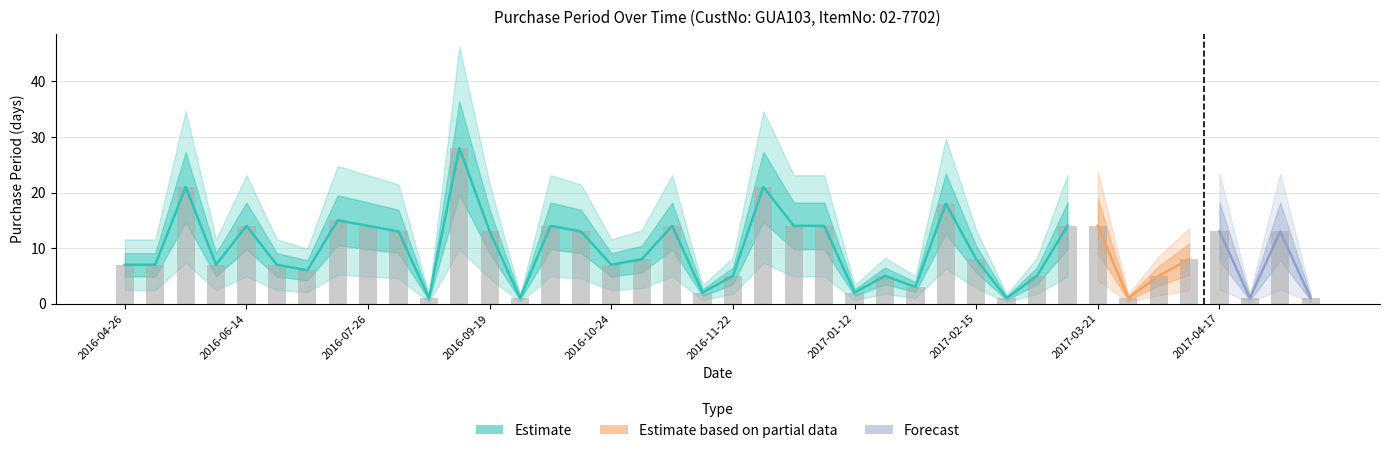

What is the greatest value displayed?

28